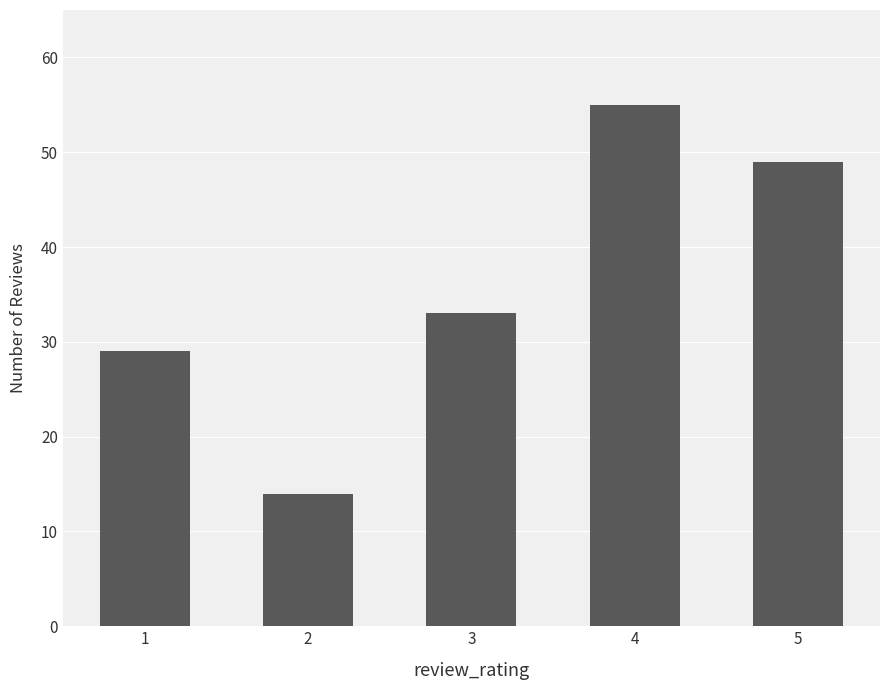

Reading left to right, extract all data points from this chart.

29	14	33	55	49